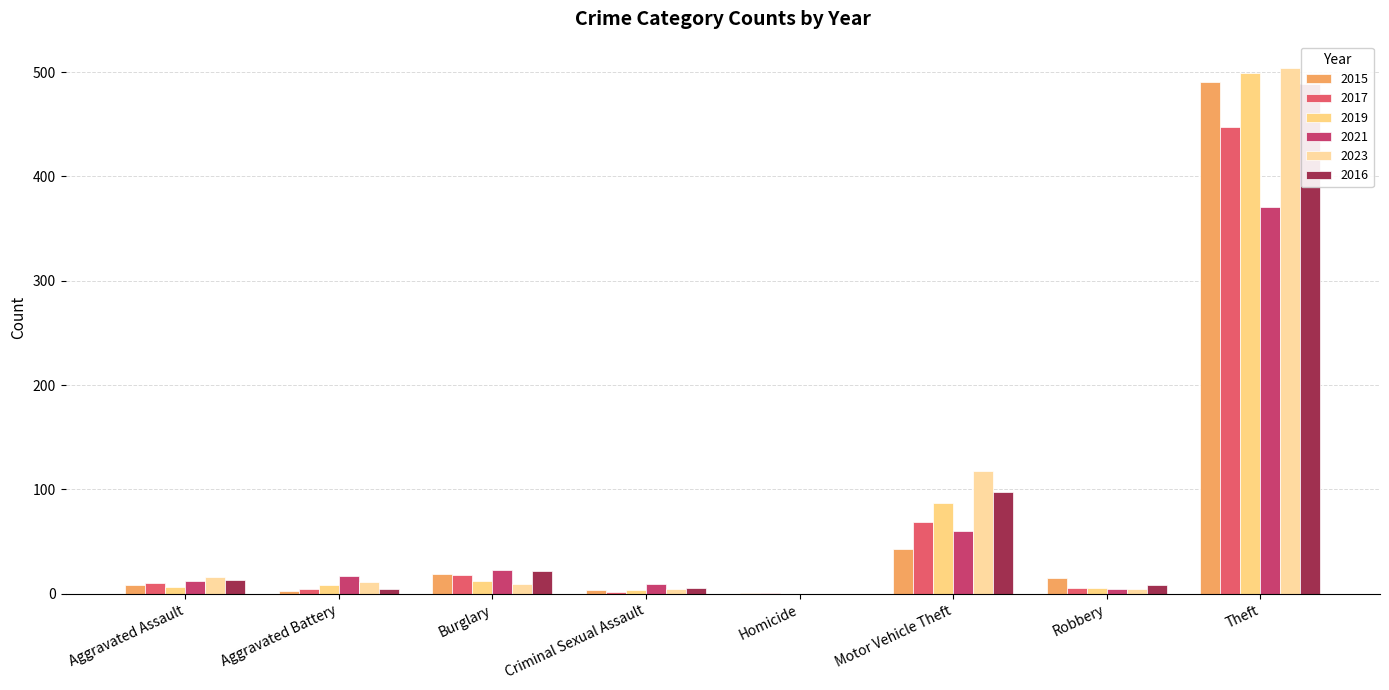

Where does the 2021 series first go above 17?

Burglary